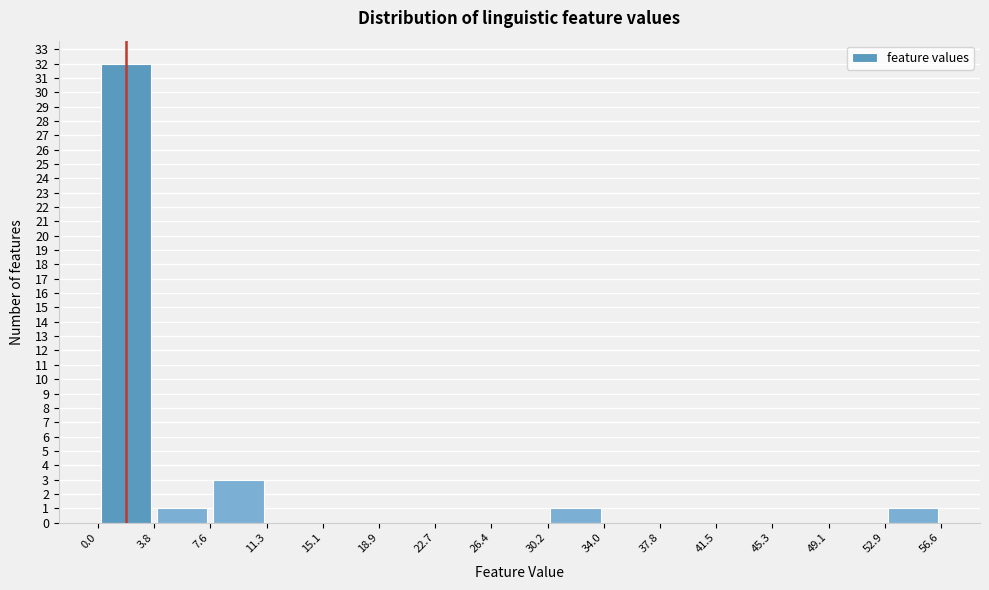

Reading left to right, transcribe this chart: for each bar, give the range it covers on the x-axis and its height. The values are not printed on the chart, so give them approximately, as read against the axis.

0.0 to 3.8: 32
3.8 to 7.6: 1
7.6 to 11.3: 3
11.3 to 15.1: 0
15.1 to 18.9: 0
18.9 to 22.7: 0
22.7 to 26.4: 0
26.4 to 30.2: 0
30.2 to 34.0: 1
34.0 to 37.8: 0
37.8 to 41.5: 0
41.5 to 45.3: 0
45.3 to 49.1: 0
49.1 to 52.9: 0
52.9 to 56.6: 1